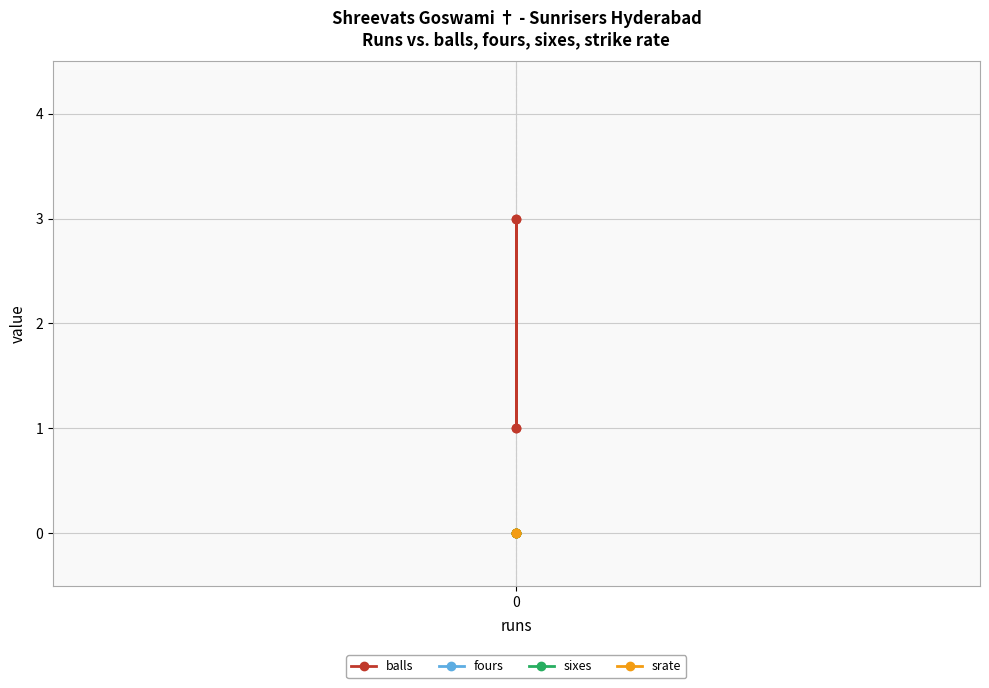

Which series has the widest spread of values?

balls